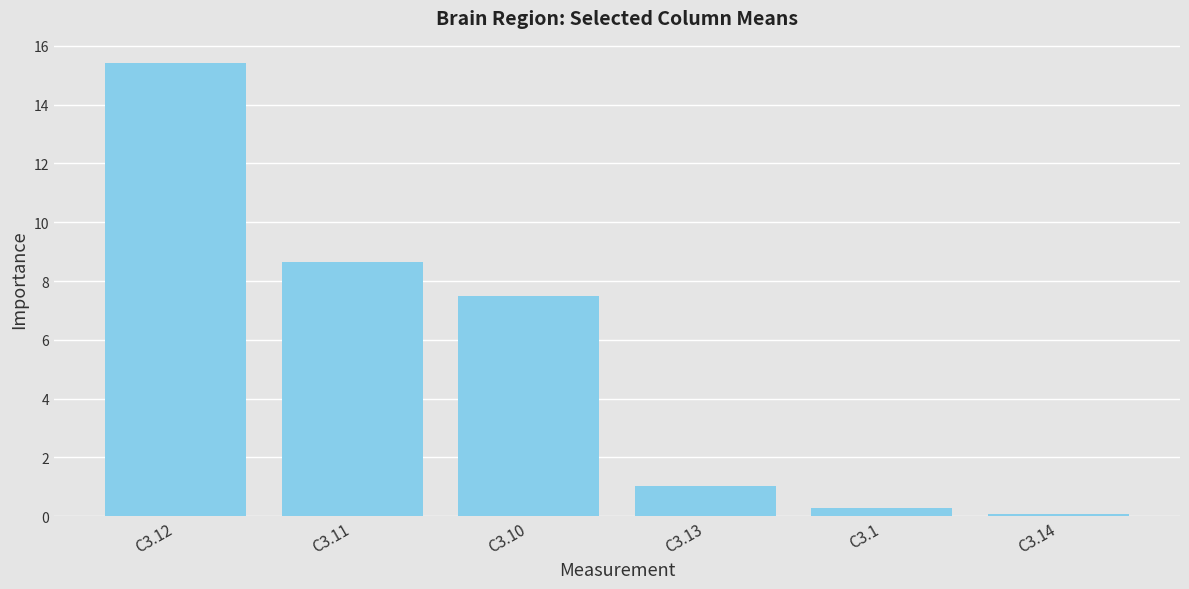

Which has a higher value, C3.1 or C3.10?

C3.10